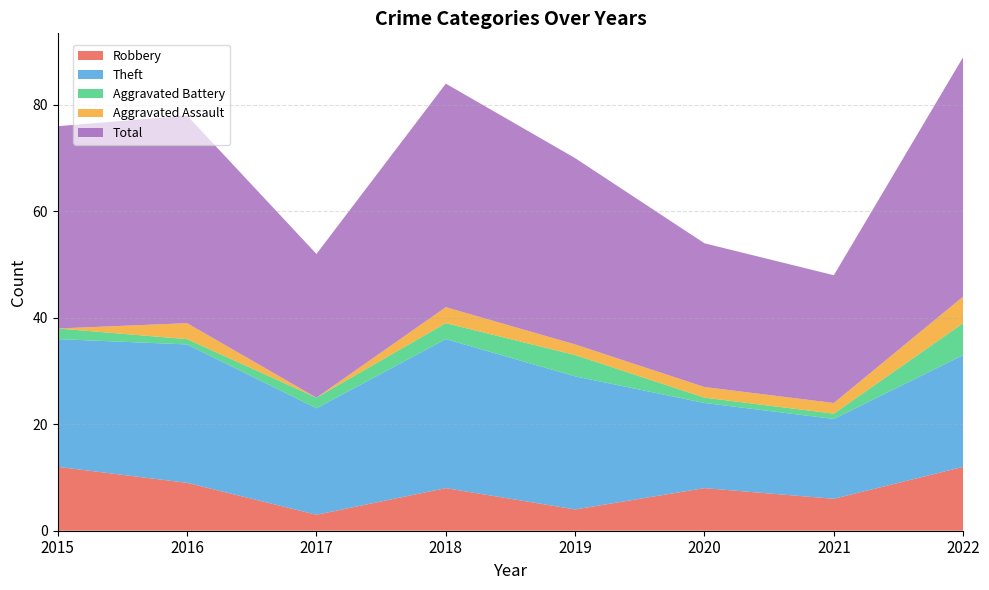

Reading right to left, list all the values displayed in this chart.

Robbery: 2022=12	2021=6	2020=8	2019=4	2018=8	2017=3	2016=9	2015=12
Theft: 2022=21	2021=15	2020=16	2019=25	2018=28	2017=20	2016=26	2015=24
Aggravated Battery: 2022=6	2021=1	2020=1	2019=4	2018=3	2017=2	2016=1	2015=2
Aggravated Assault: 2022=5	2021=2	2020=2	2019=2	2018=3	2017=0	2016=3	2015=0
Total: 2022=45	2021=24	2020=27	2019=35	2018=42	2017=27	2016=39	2015=38